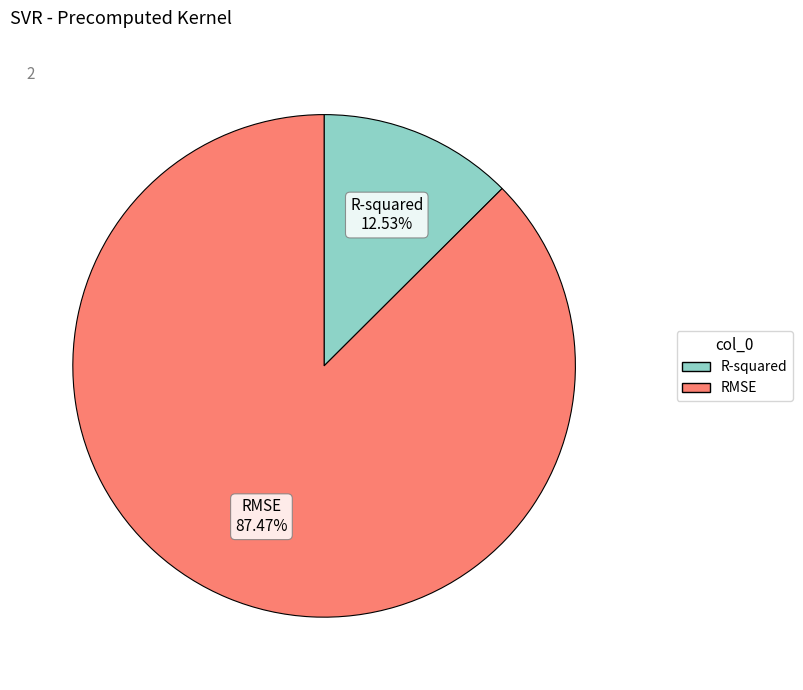

What percentage is the RMSE slice, to the nearest percent?

87%